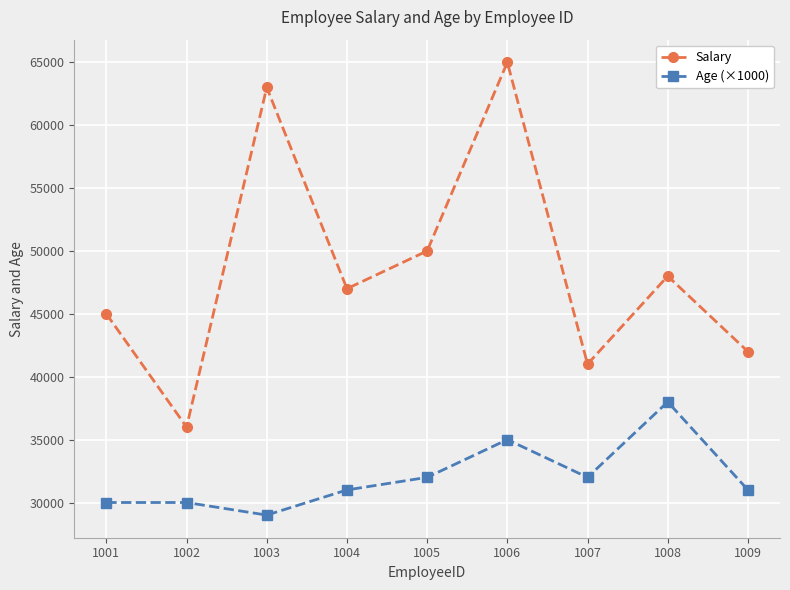

The value of Age (×1000) at 1003 is 43941. True or false?

False